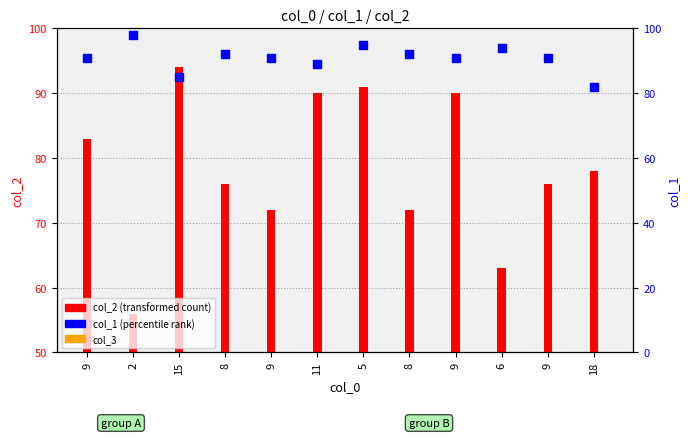

What are all the series names shown in the legend?

col_2 (transformed count), col_3, col_1 (percentile rank)